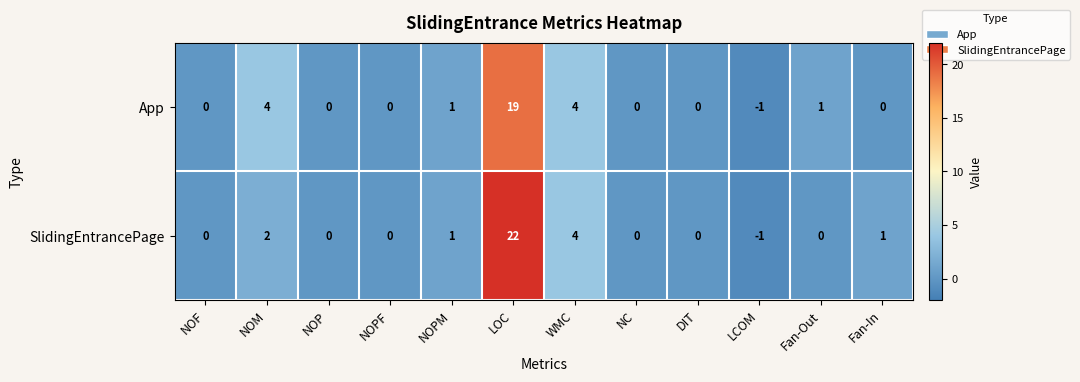

What is the difference between the maximum and minimum values in the SlidingEntrancePage series?

23